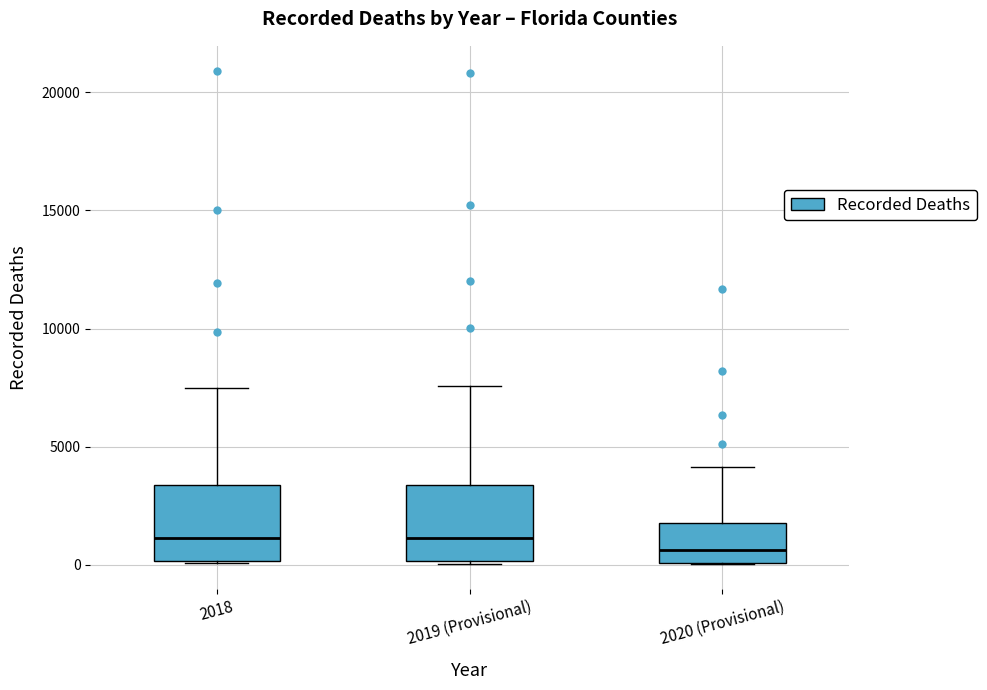

Reading left to right, read every box against the y-axis: the position of its median line, the range the box covers, and the ends of its whiskers. The values are not printed on the chart, so give them approximately, as read against the axis.

2018: median 1000, box 0 to 3500, whiskers 0 to 7500
2019 (Provisional): median 1000, box 0 to 3500, whiskers 0 to 7500
2020 (Provisional): median 500, box 0 to 2000, whiskers 0 to 4000